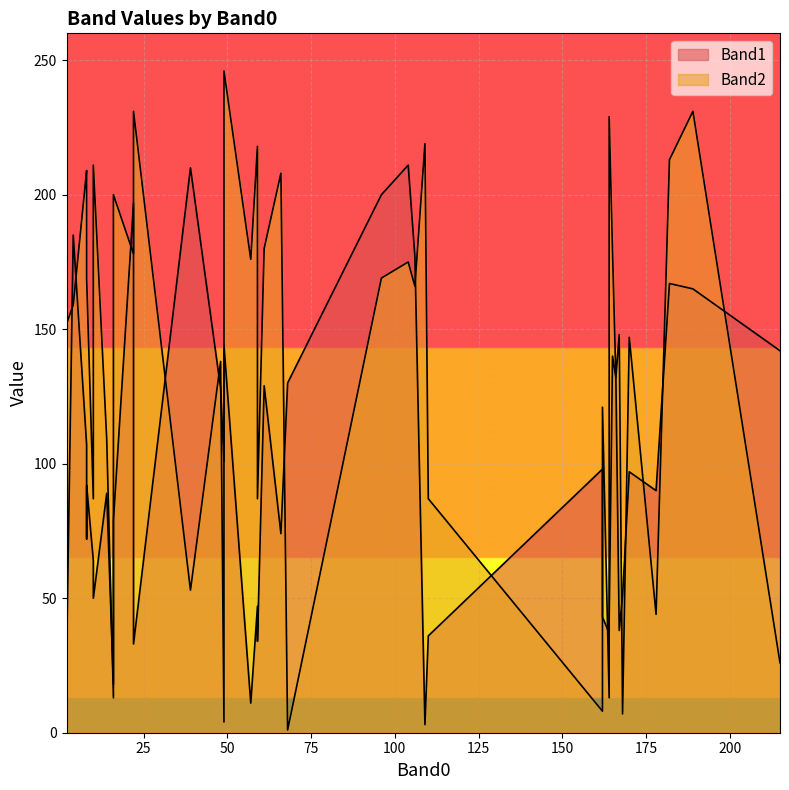

Where is Band2 nearest to the value 123?

37